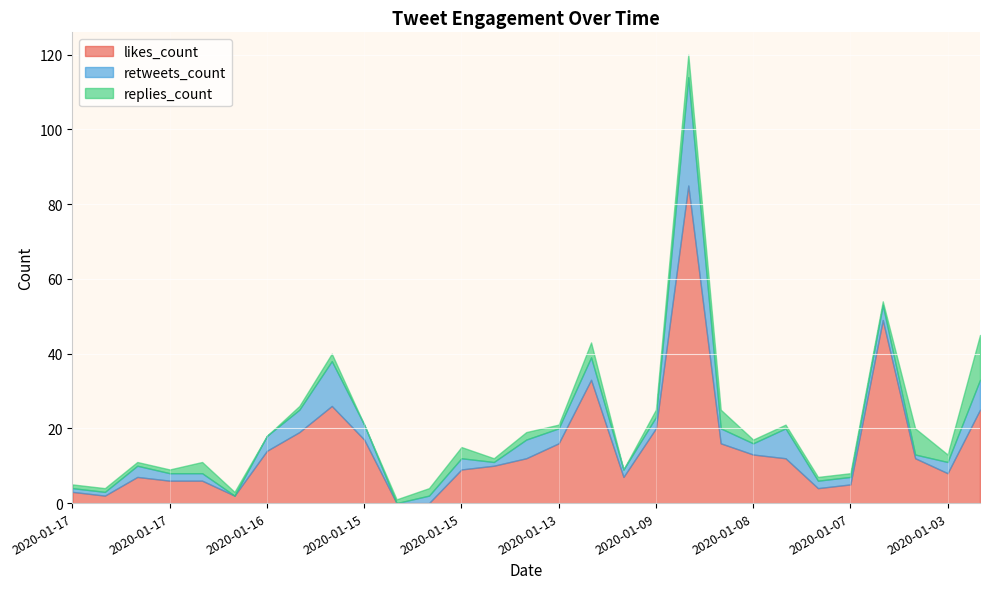

How many data points does each series have?

29